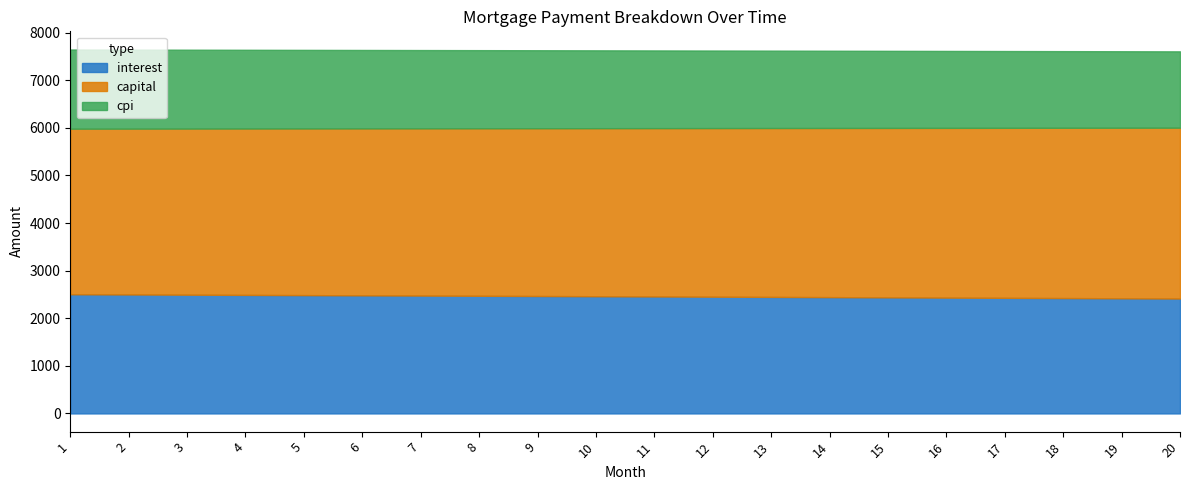

Count the number of categories in the chart.

20